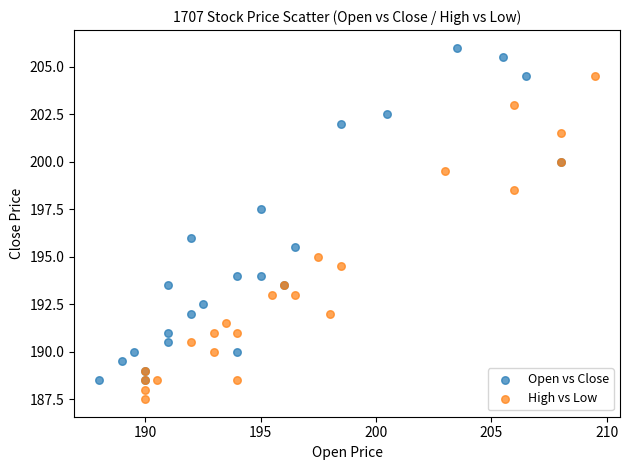

Which series contains the lowest Y value?

High vs Low